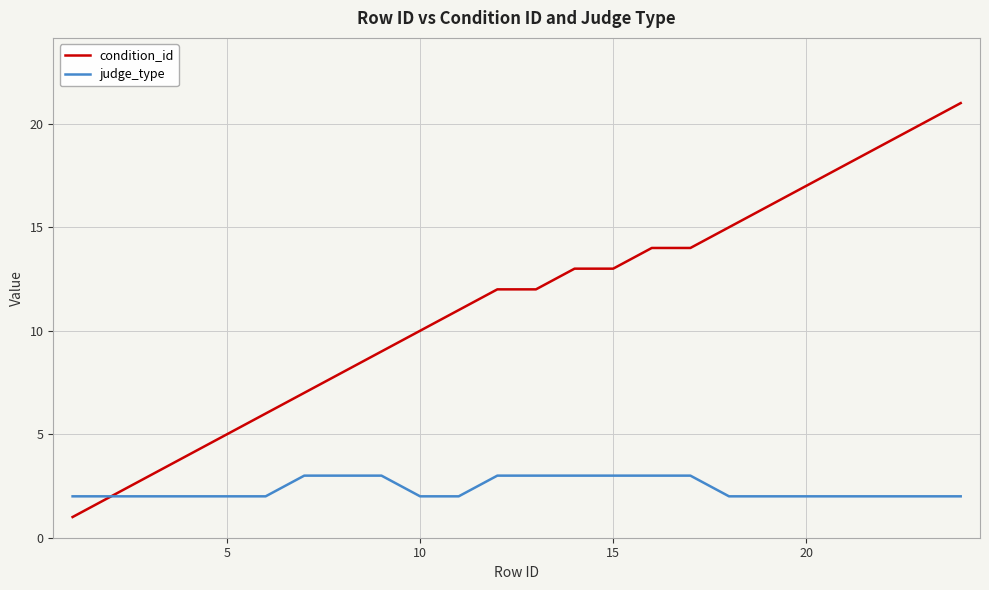

What are all the series names shown in the legend?

condition_id, judge_type